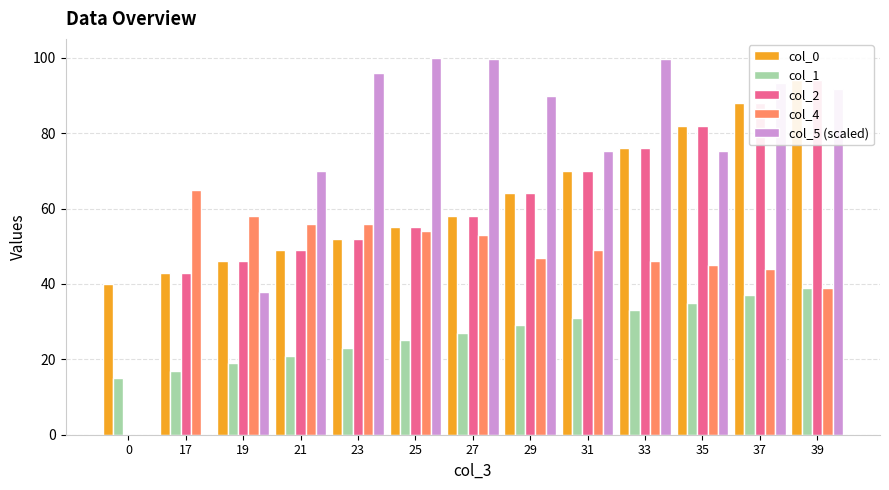

Which series has the largest range (max minus min)?

col_5 (scaled)